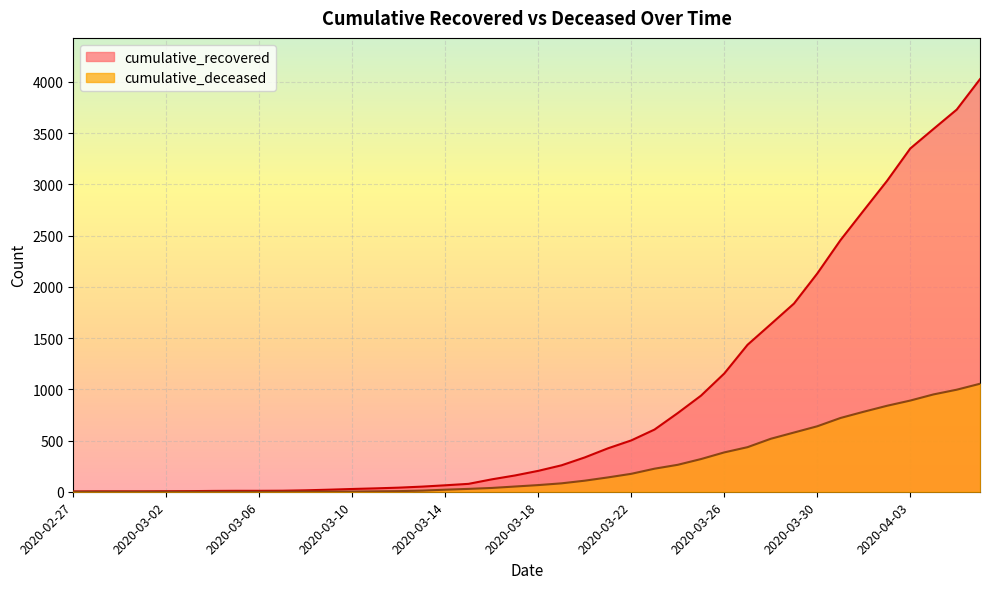

True or false: cumulative_deceased has a value of 950 at 2020-04-04.

True